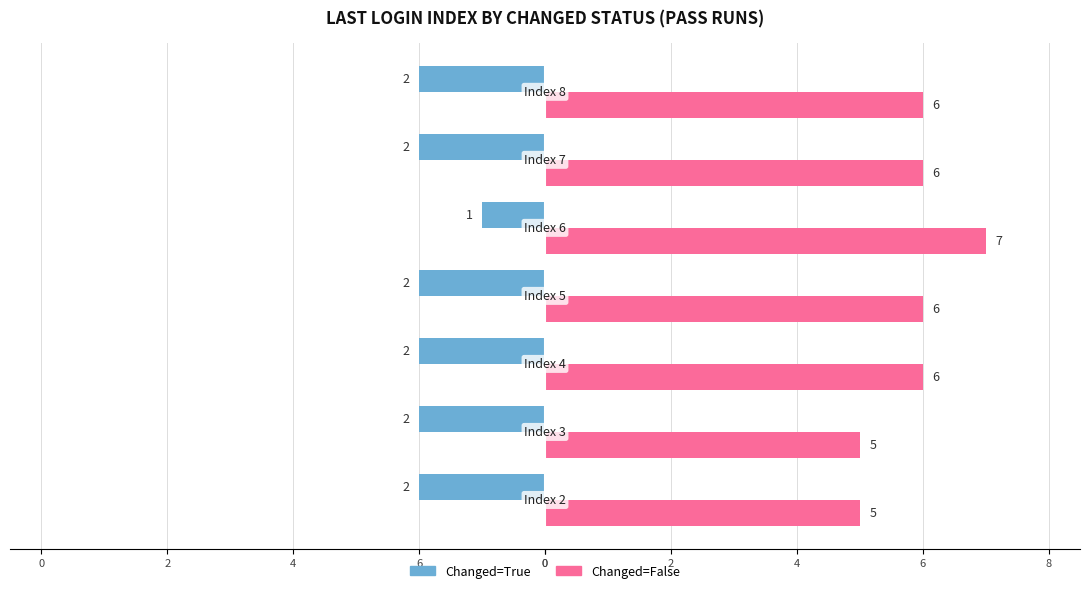

At how many categories does at least one series exceed 0?

7